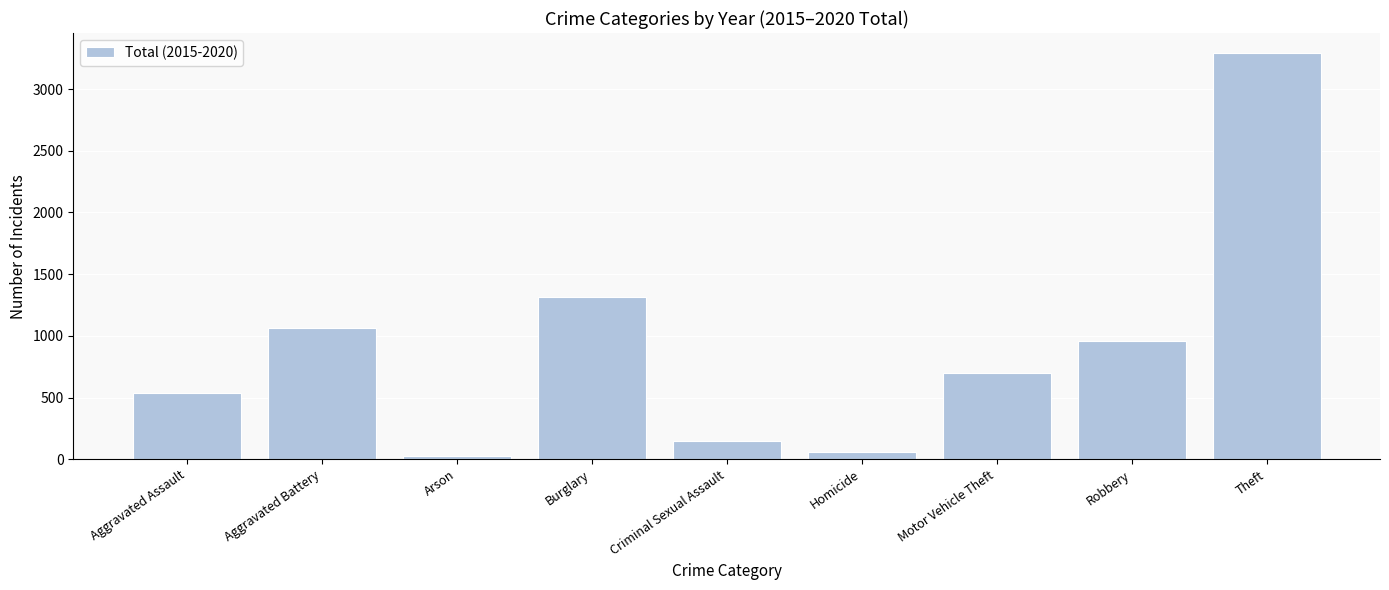

What is the change in value from Motor Vehicle Theft to Robbery?

+261